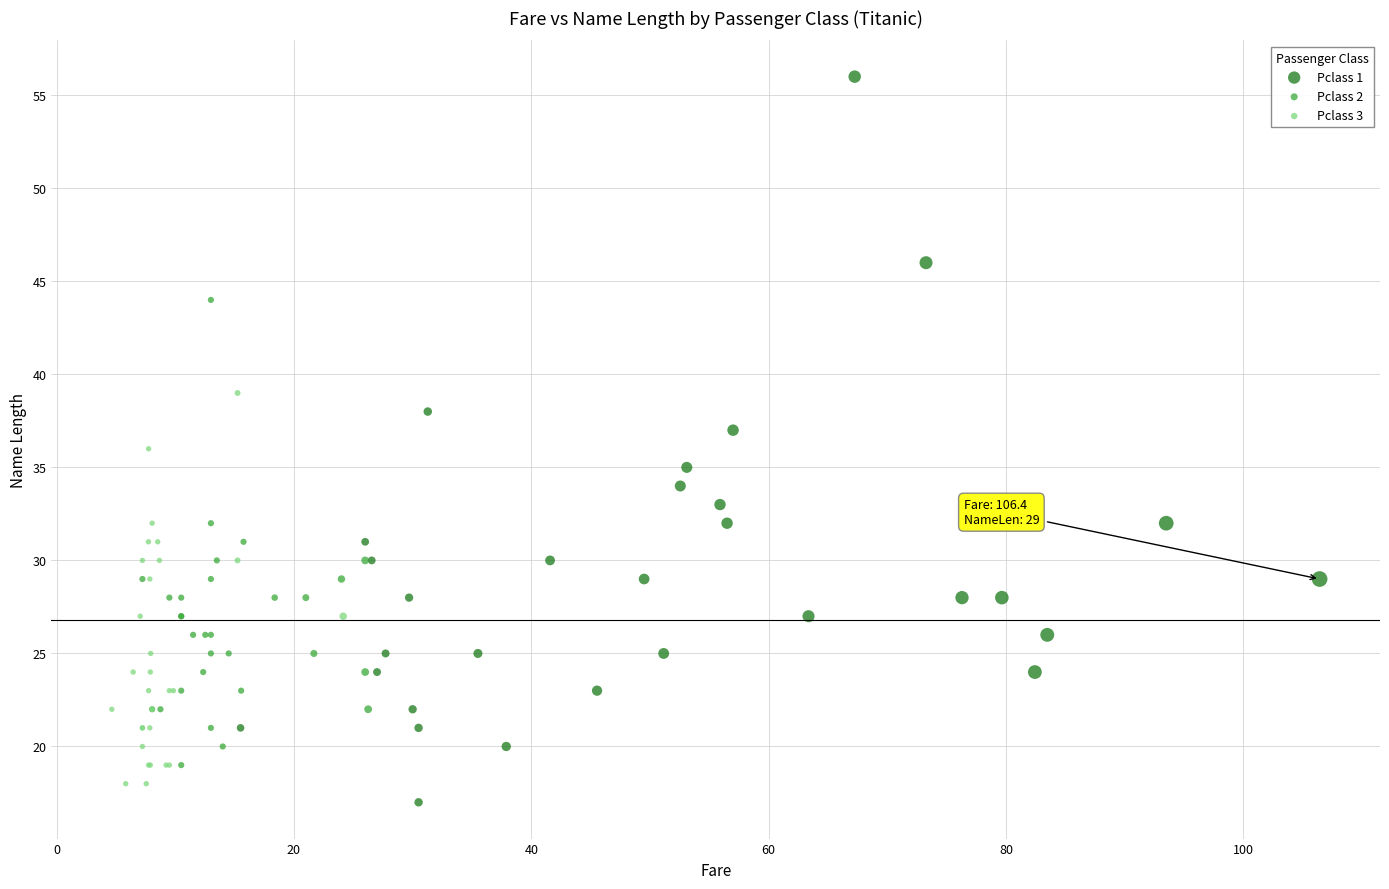

Which series has the largest Y range (max minus min)?

Pclass 1